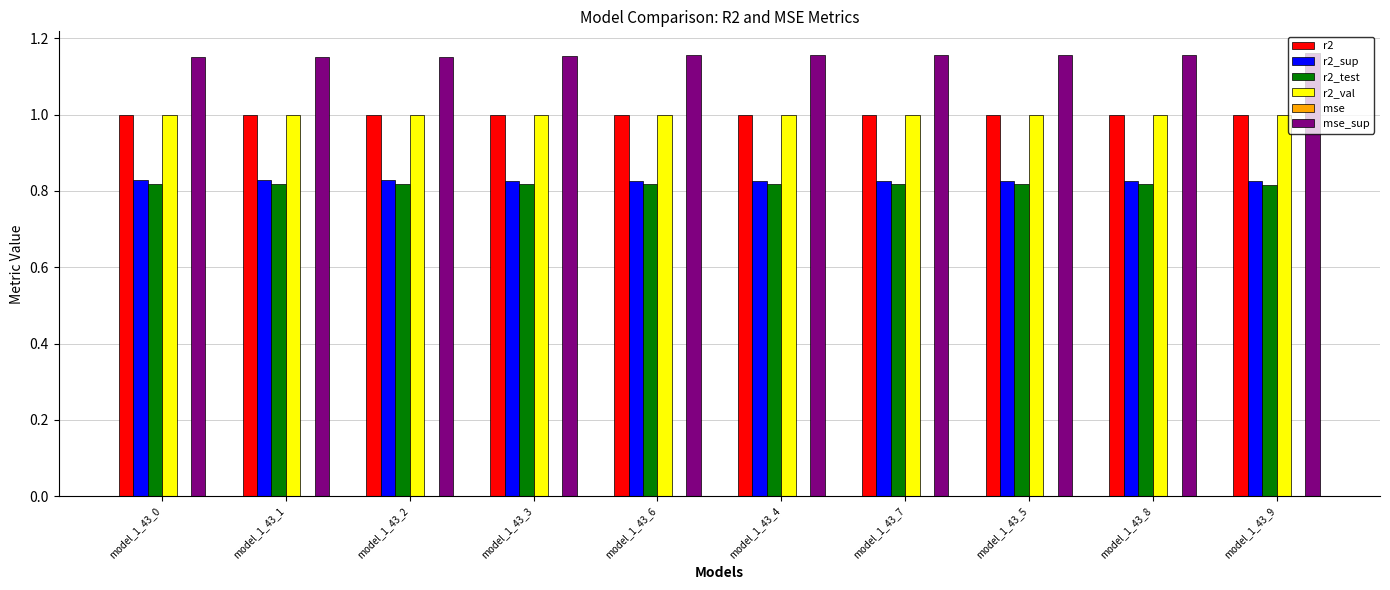

The value of r2_test at model_1_43_3 is 1.2. True or false?

False